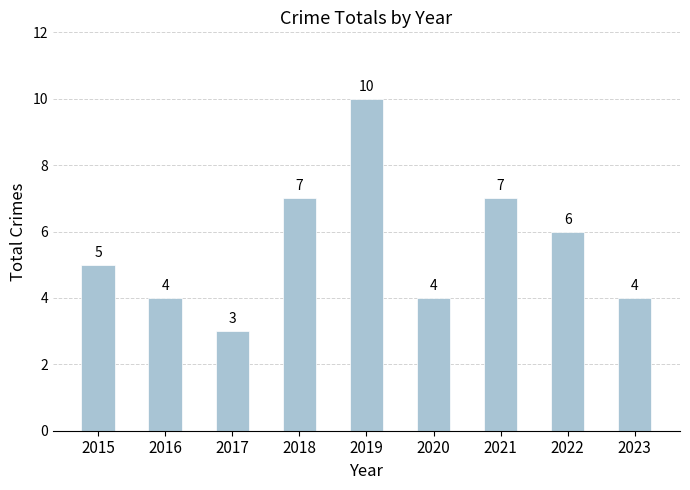

What is the average value?

6